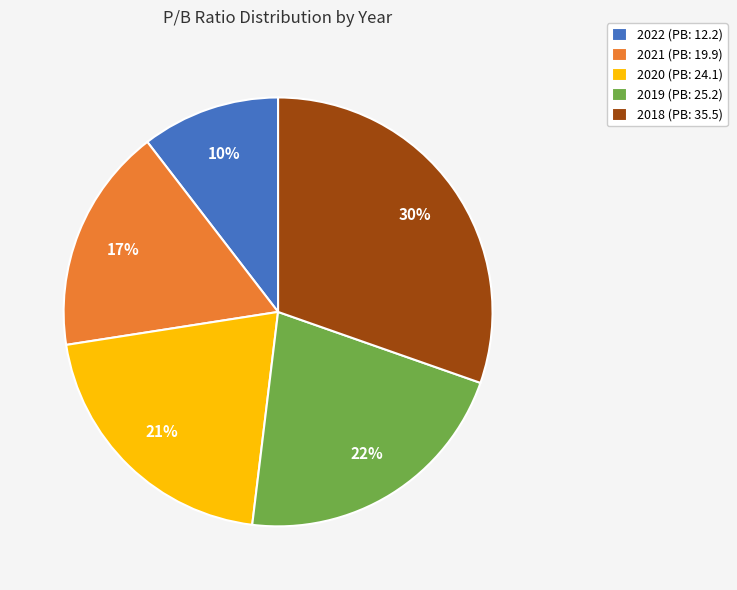

What is the smallest slice in the pie chart?

2022 (PB: 12.2)